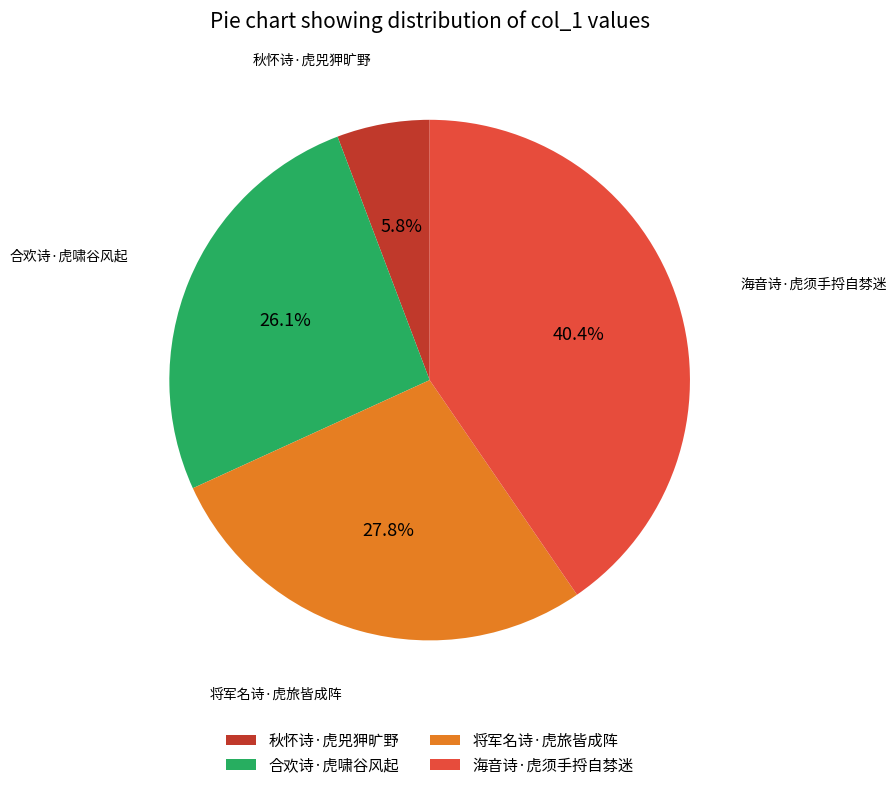

True or false: 海音诗·虎须手捋自棼迷 accounts for 40% of the total.

True